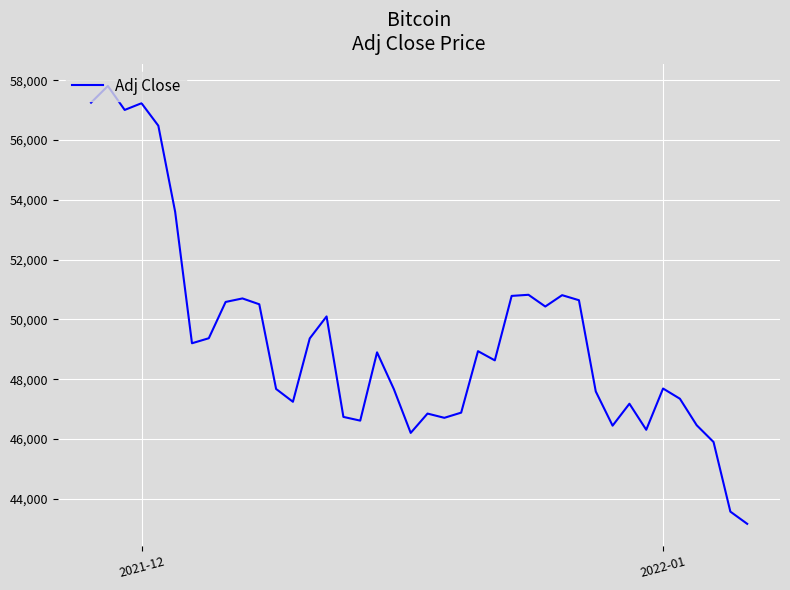

What is the maximum value shown in the chart?

57806.6